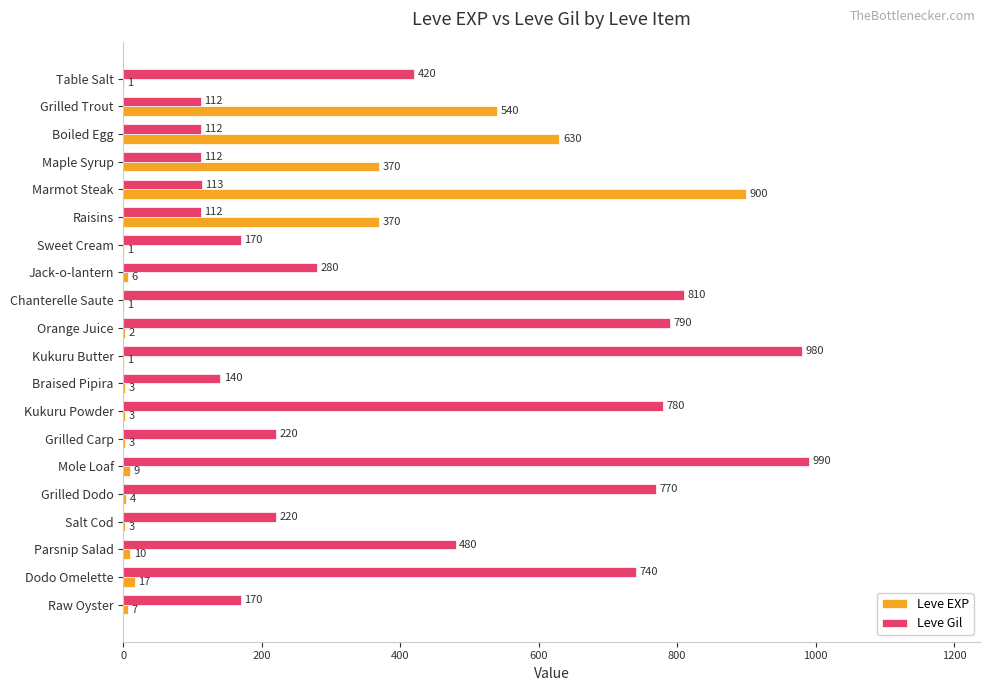

Which series changed the most between Grilled Trout and Marmot Steak?

Leve EXP